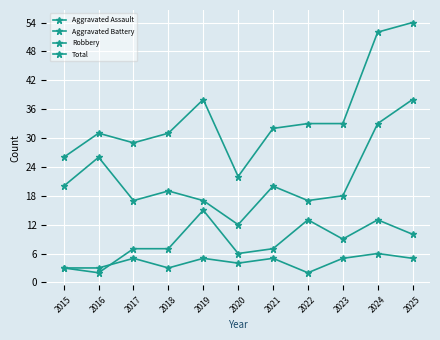

Is the value of Aggravated Assault at 2018 greater than the value of Robbery at 2024?

No